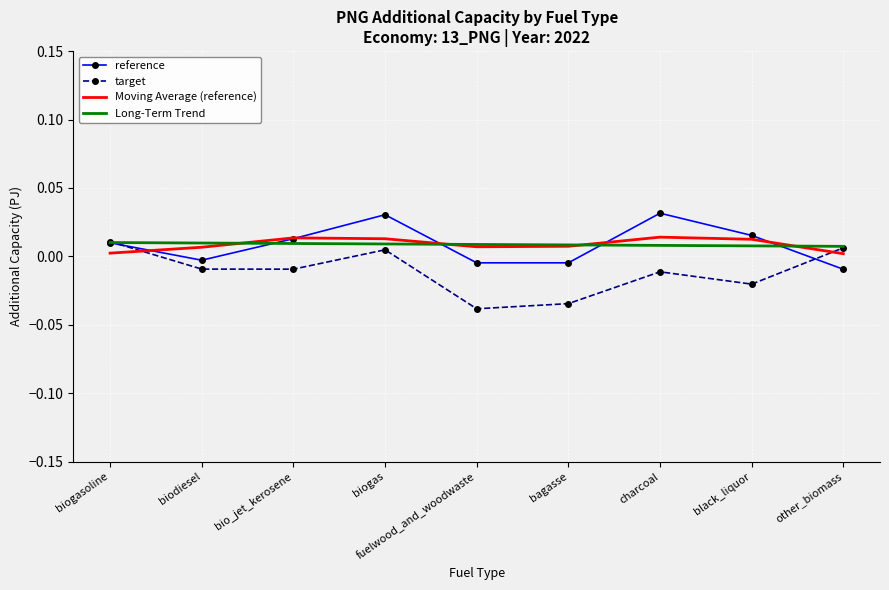

The reference series shows 0.0 at charcoal. True or false?

True